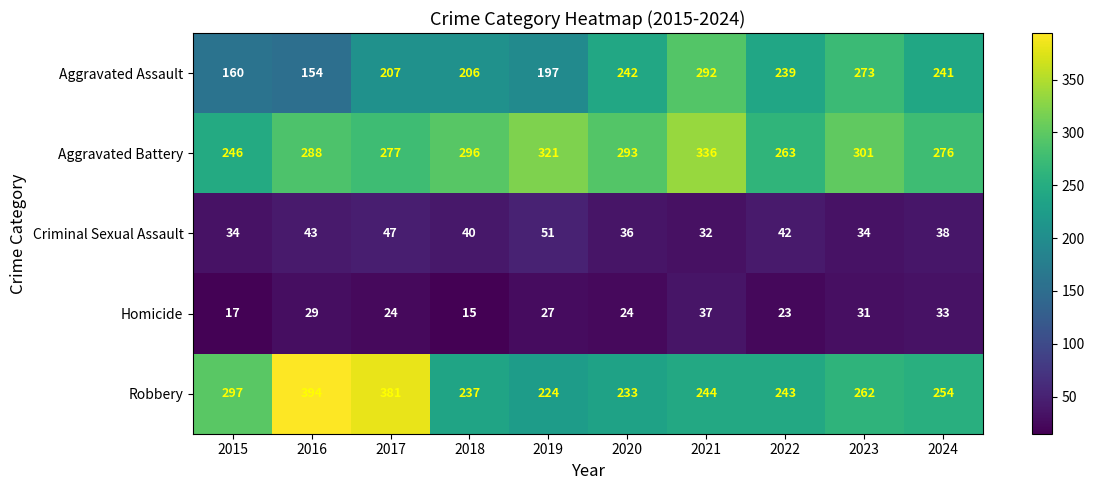

What is the smallest value displayed?

15